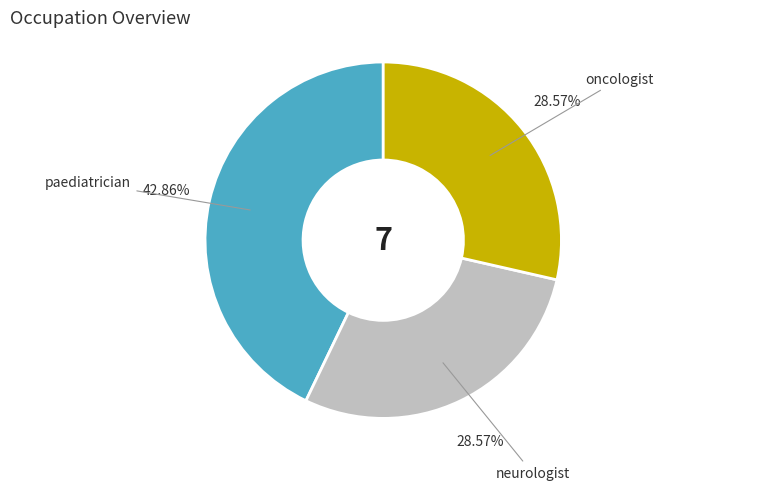

Is there a majority slice in this chart?

No